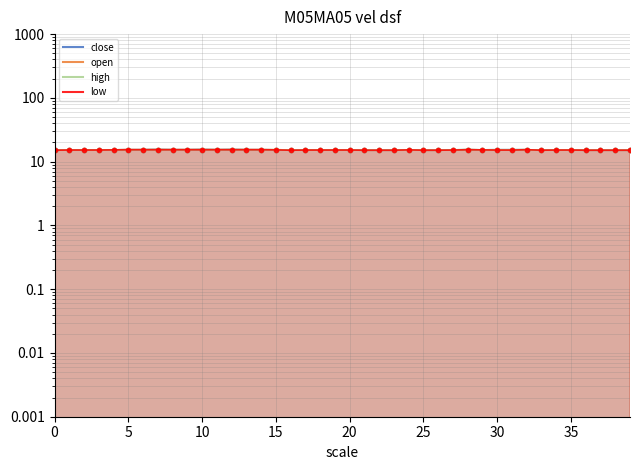

True or false: high and close cross at least once.

False